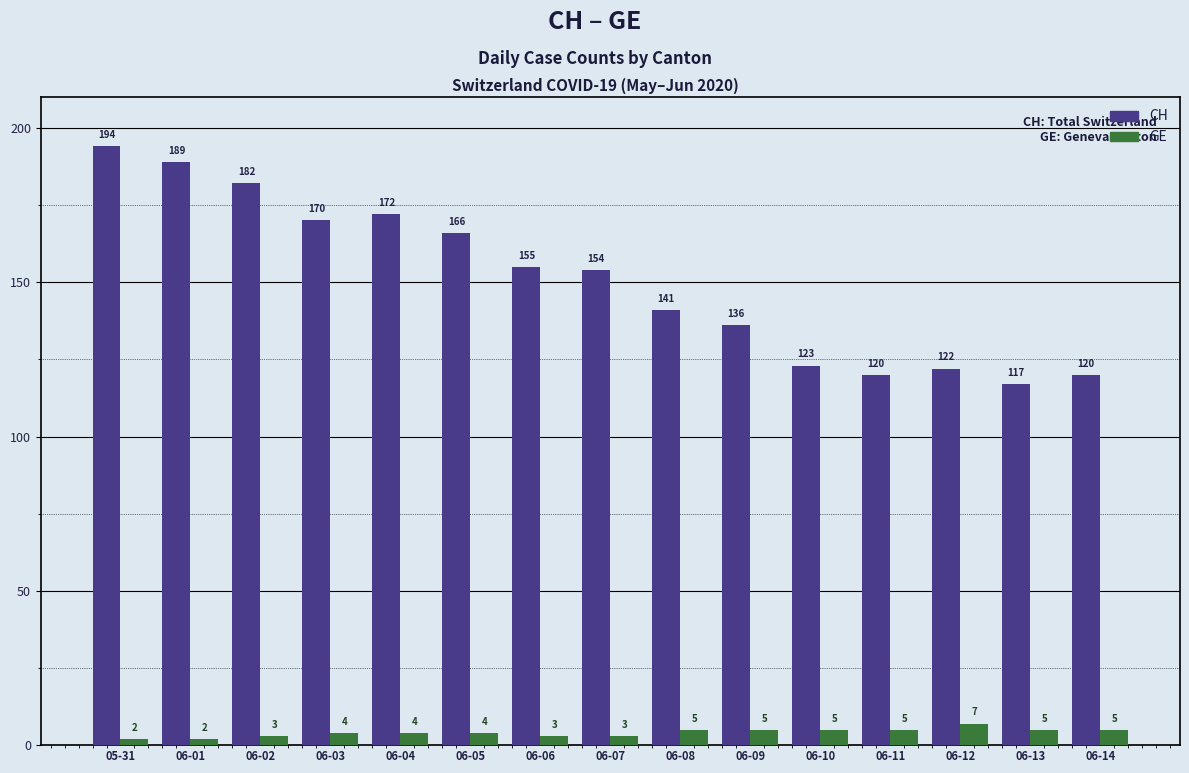

What is the lowest value of the CH series?

117